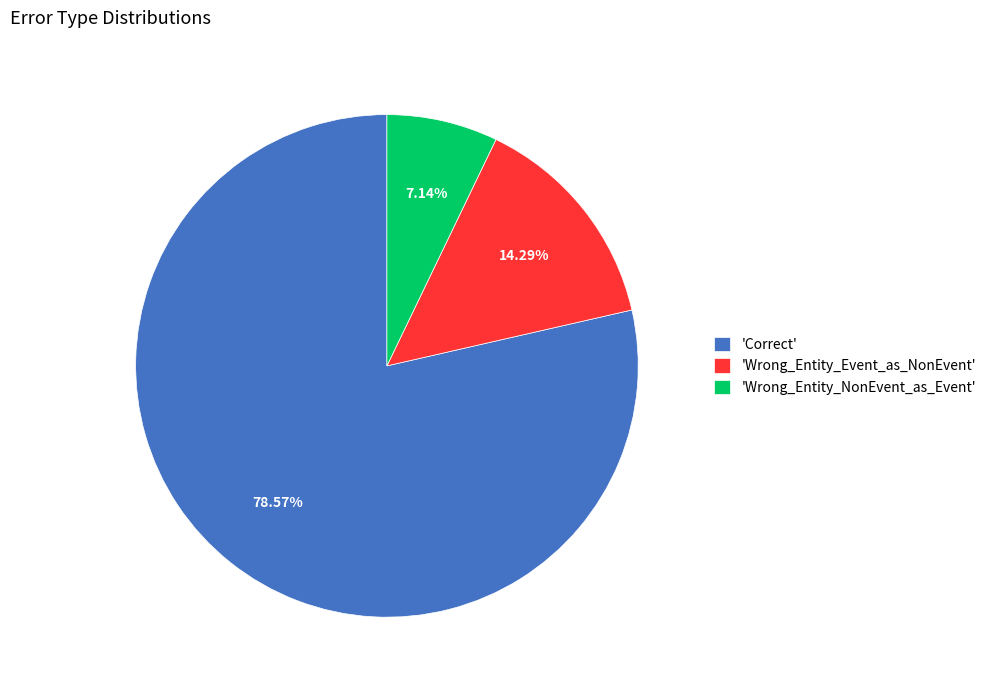

Which category has the smallest portion of the pie?

'Wrong_Entity_NonEvent_as_Event'